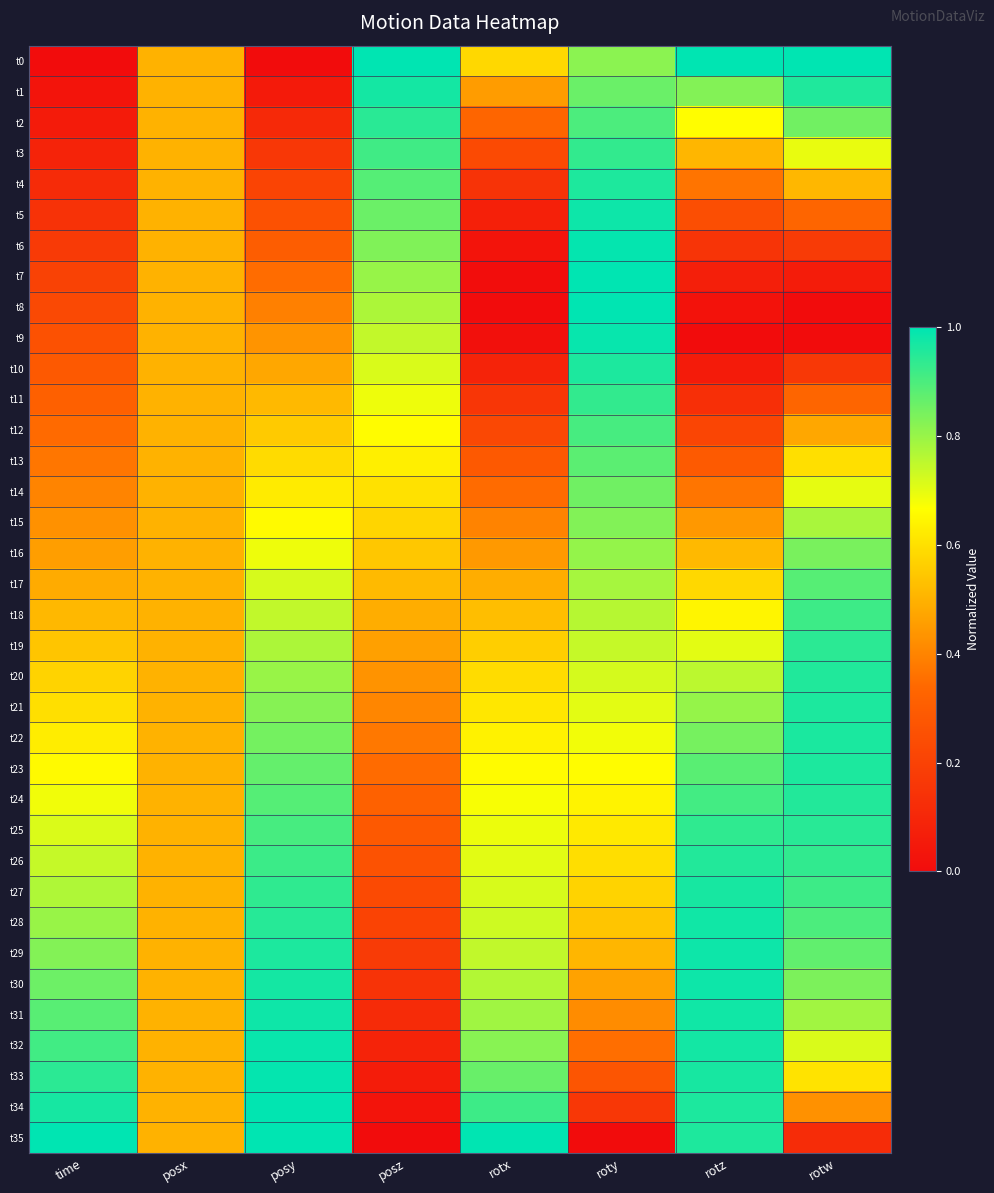

How many series are shown in this chart?

36